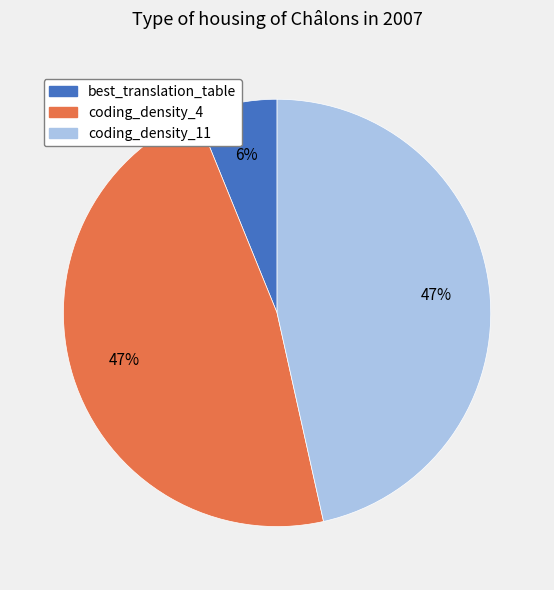

Which category has the smallest portion of the pie?

best_translation_table